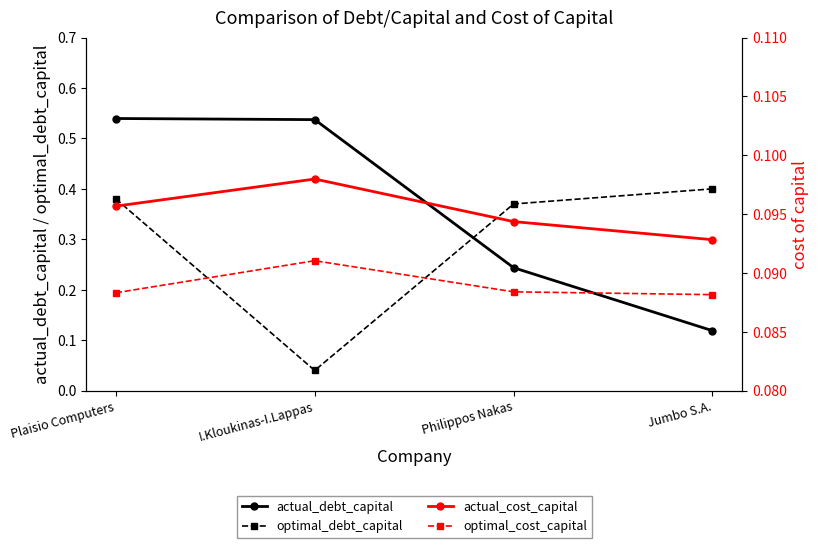

What position from the left is I.Kloukinas-I.Lappas?

2